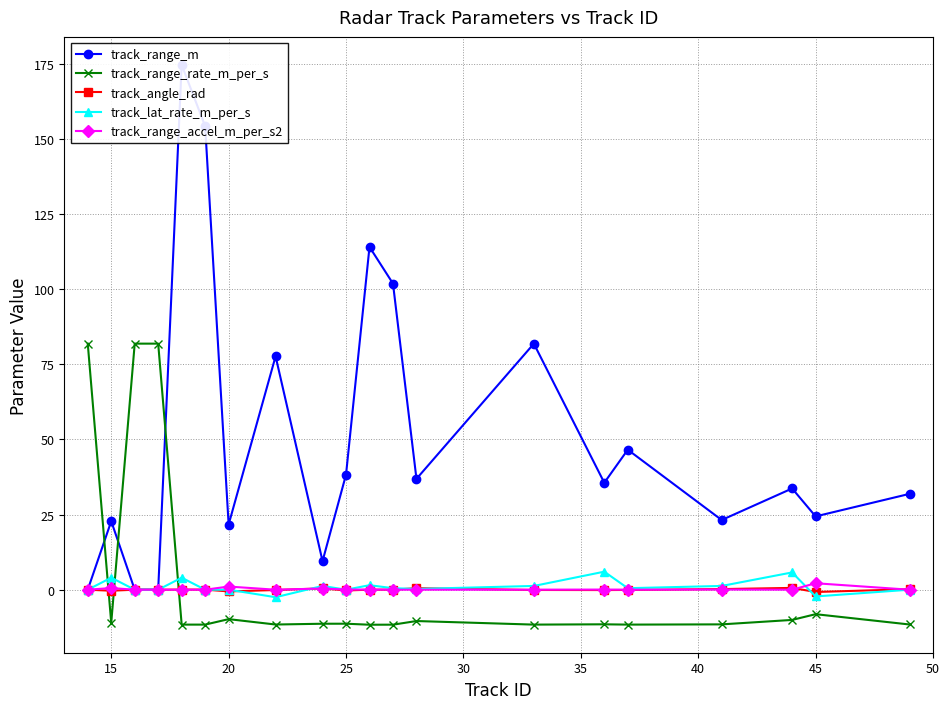

Rank the series by their maximum value, from highest to lowest.

track_range_m, track_range_rate_m_per_s, track_lat_rate_m_per_s, track_range_accel_m_per_s2, track_angle_rad